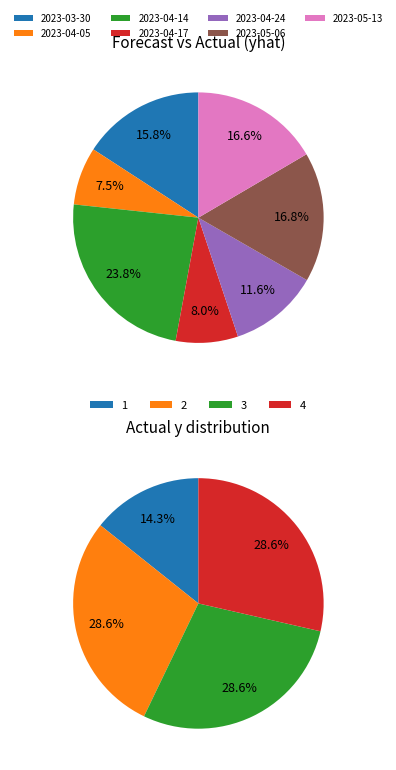

Is the sum of 2023-05-13 and 2023-04-14 greater than half?

No